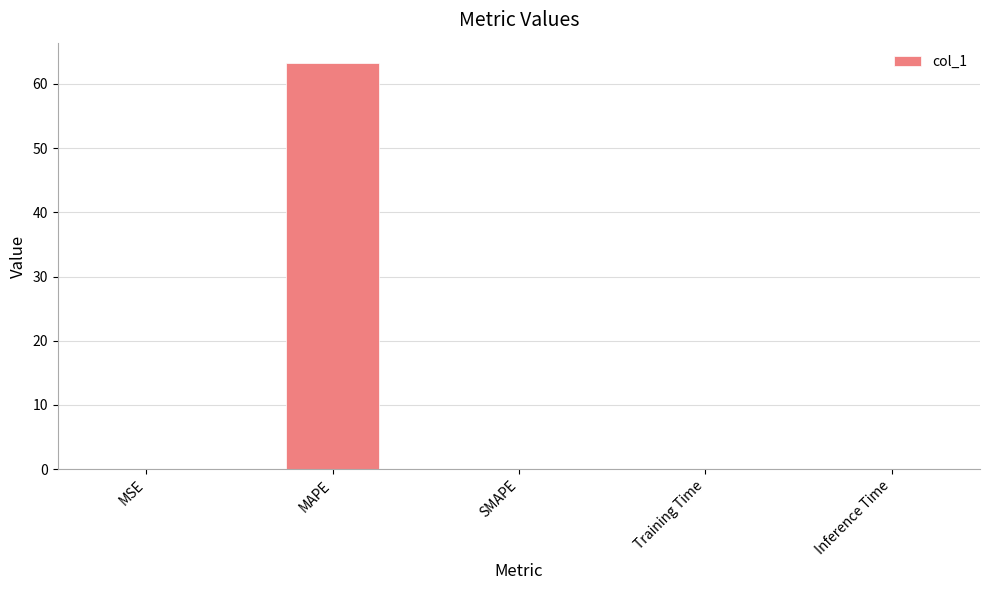

Are the bars horizontal?

No